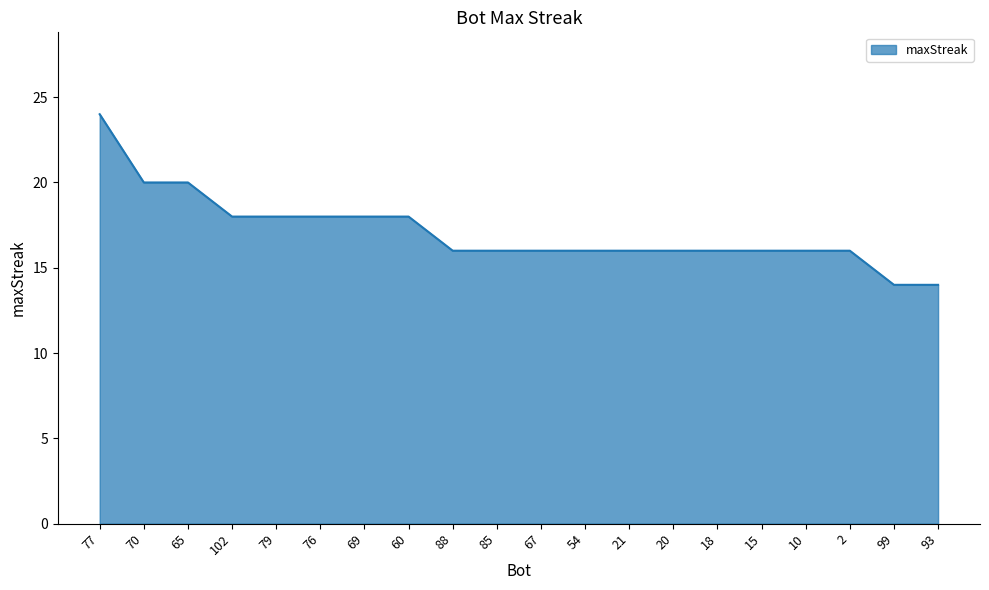

Reading left to right, transcribe all the data shown in this chart.

77=24	70=20	65=20	102=18	79=18	76=18	69=18	60=18	88=16	85=16	67=16	54=16	21=16	20=16	18=16	15=16	10=16	2=16	99=14	93=14